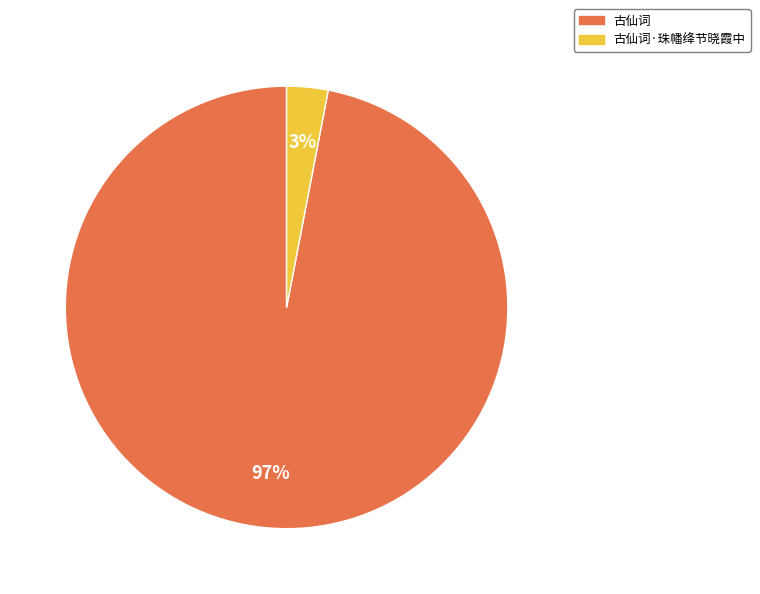

Do 古仙词 and 古仙词·珠幡绛节晓霞中 together represent more than half of the pie?

Yes